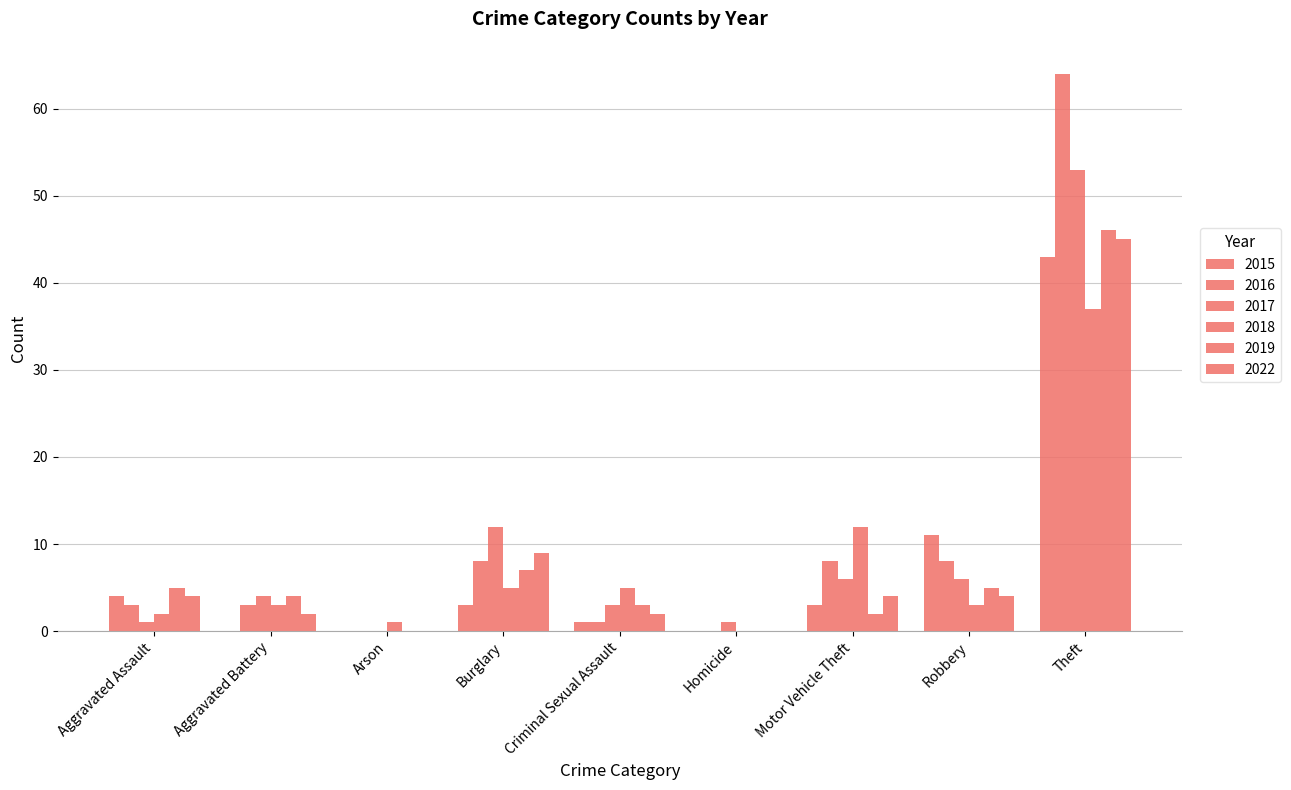

How many series are shown in this chart?

6